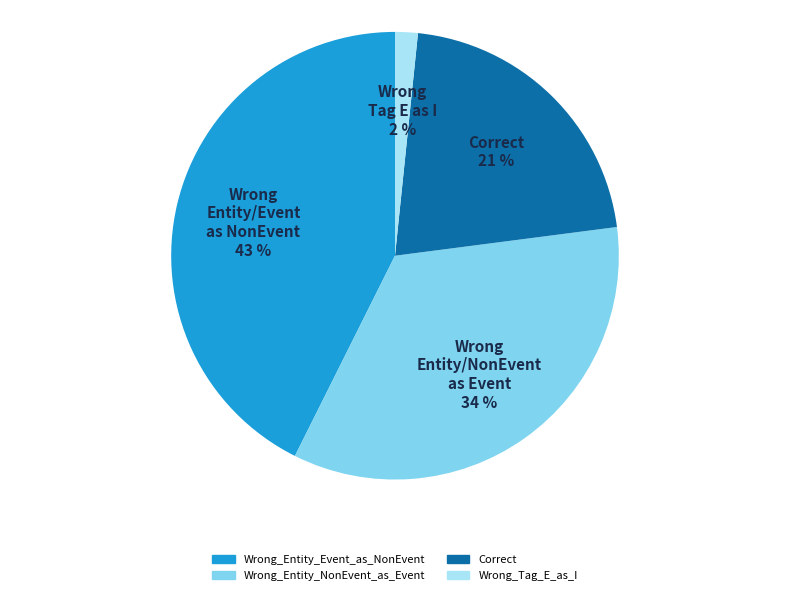

To the nearest percent, what percentage of the pie is Wrong_Entity_NonEvent_as_Event?

34%